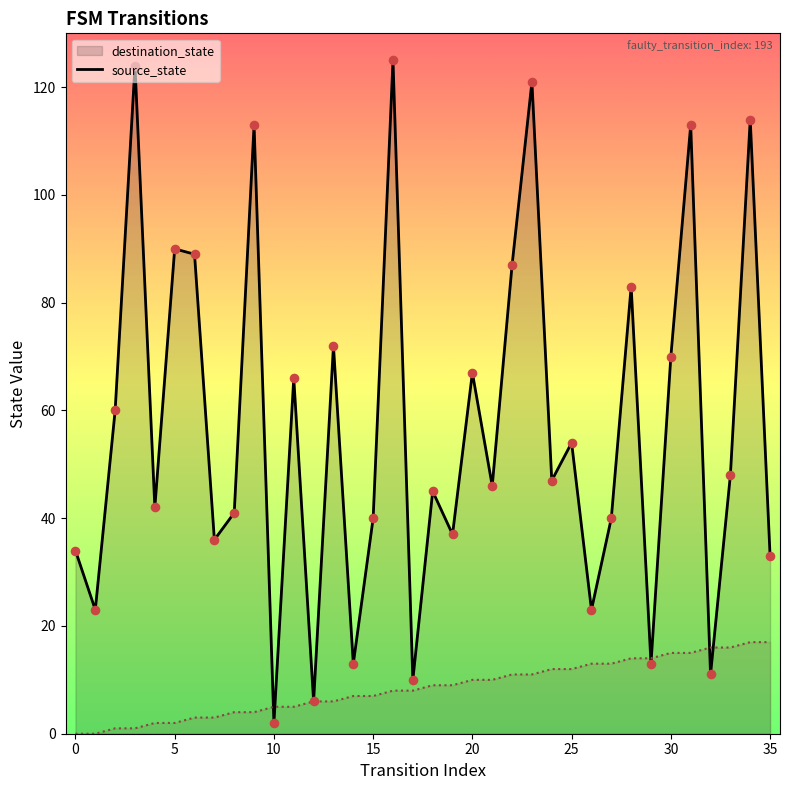

Is the value of destination_state at 3 greater than the value of source_state at 6?

Yes